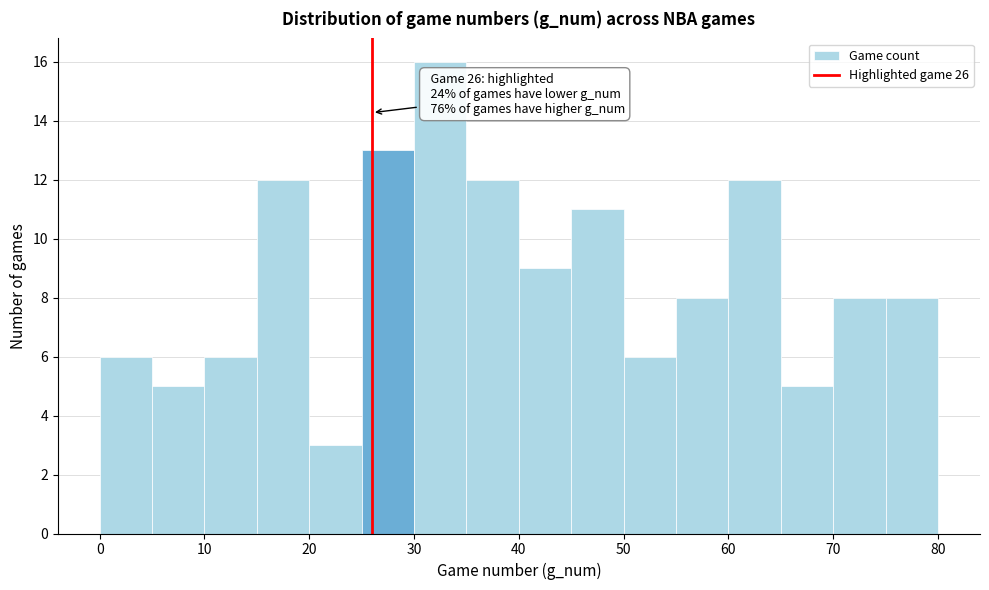

Over which range of the x-axis is the bar tallest?

30 to 35